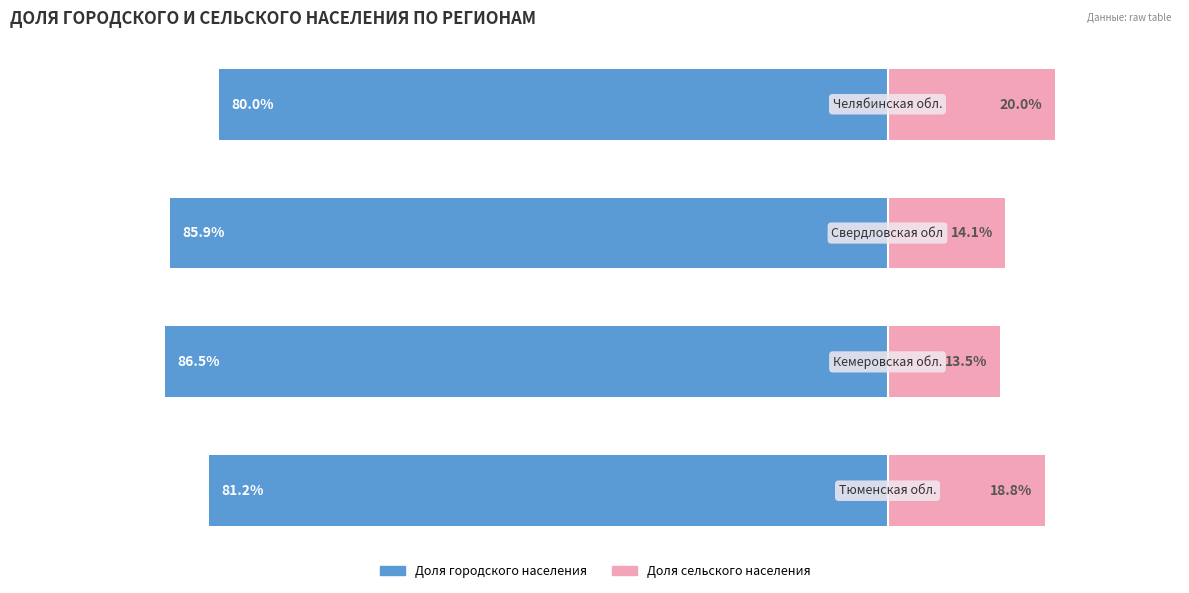

Count the number of data series in this chart.

2